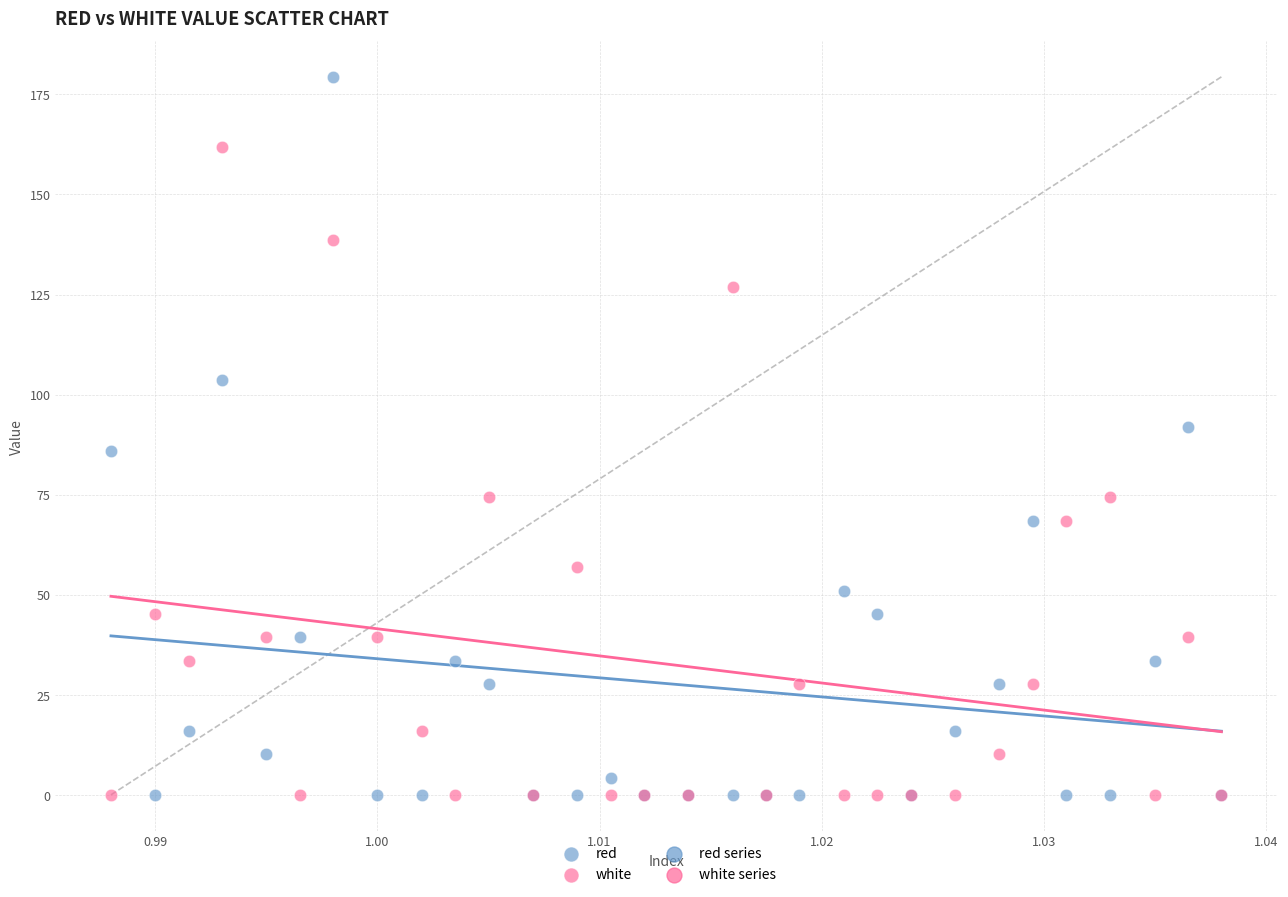

Which series has the widest spread of Y values?

red